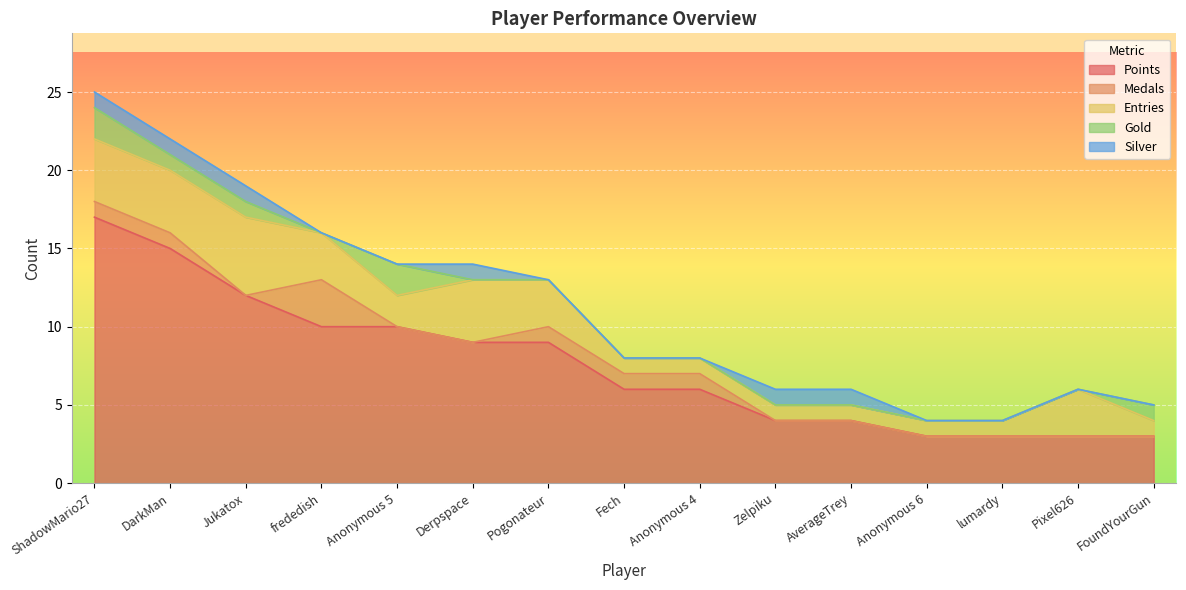

What is the label of the 15th point from the left?

FoundYourGun